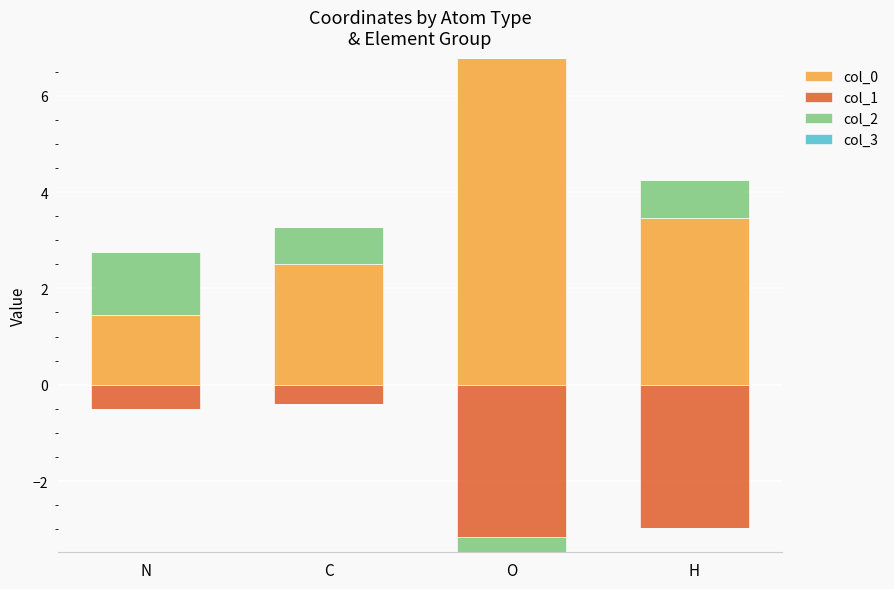

What is the difference between the col_0 values at N and O?

5.3